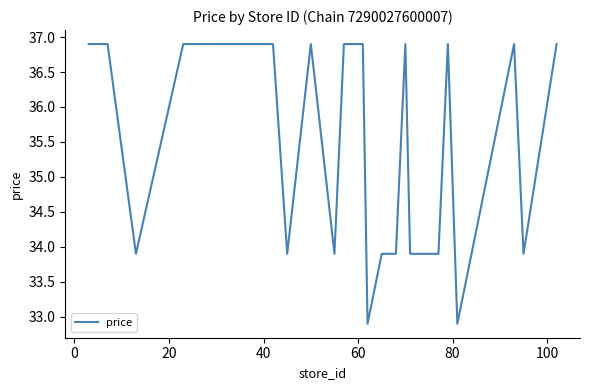

What is the sum of all values?

1072.0